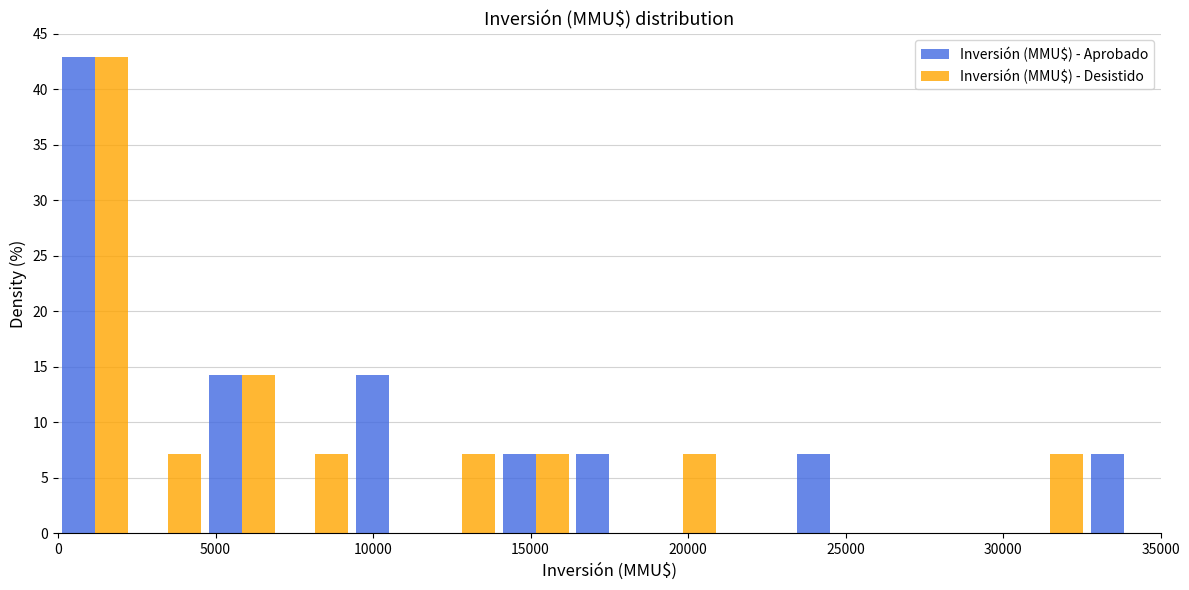

In the Inversión (MMU$) - Aprobado series, which range on the x-axis has the tallest bar?

0 to 2500